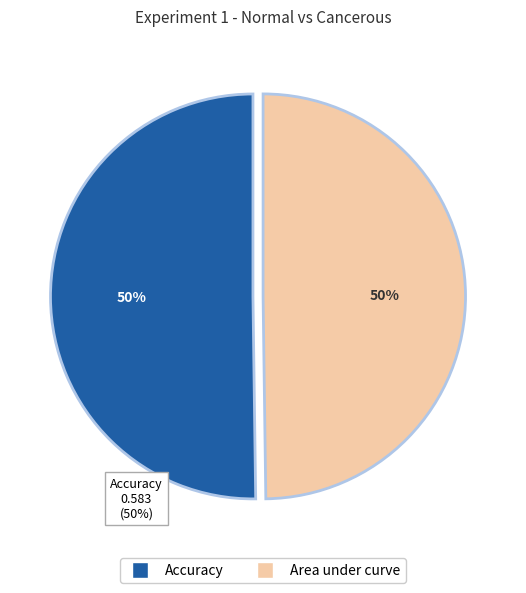

How many segments does this pie chart have?

2